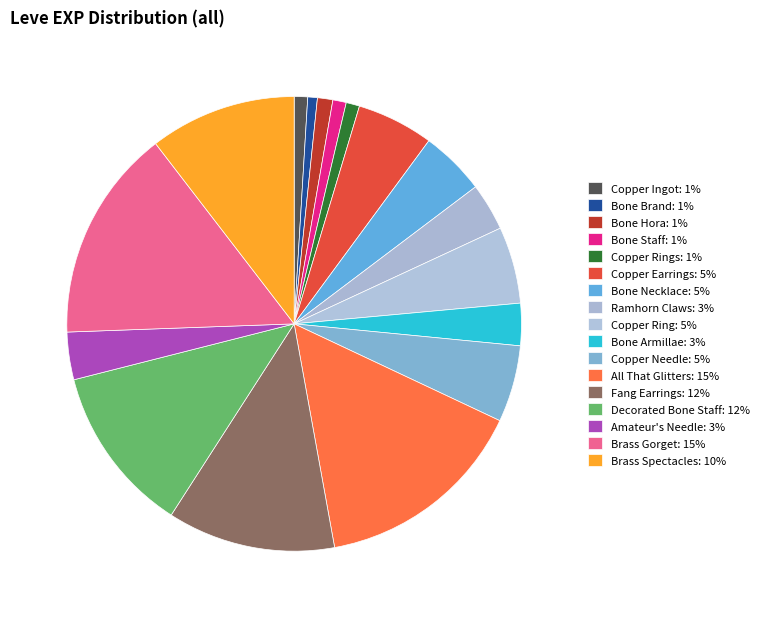

Which slice is the smallest?

Bone Brand